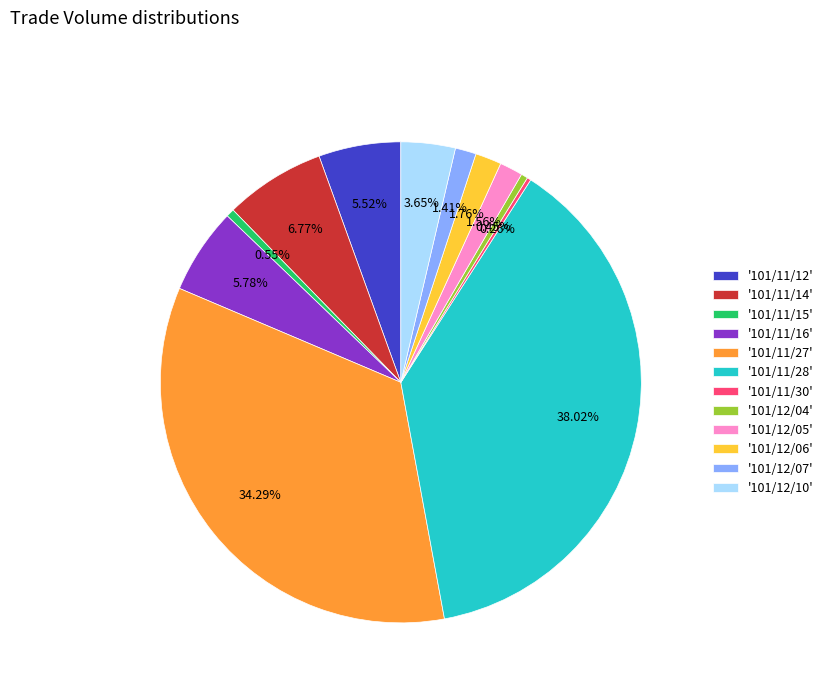

Is there a majority slice in this chart?

No